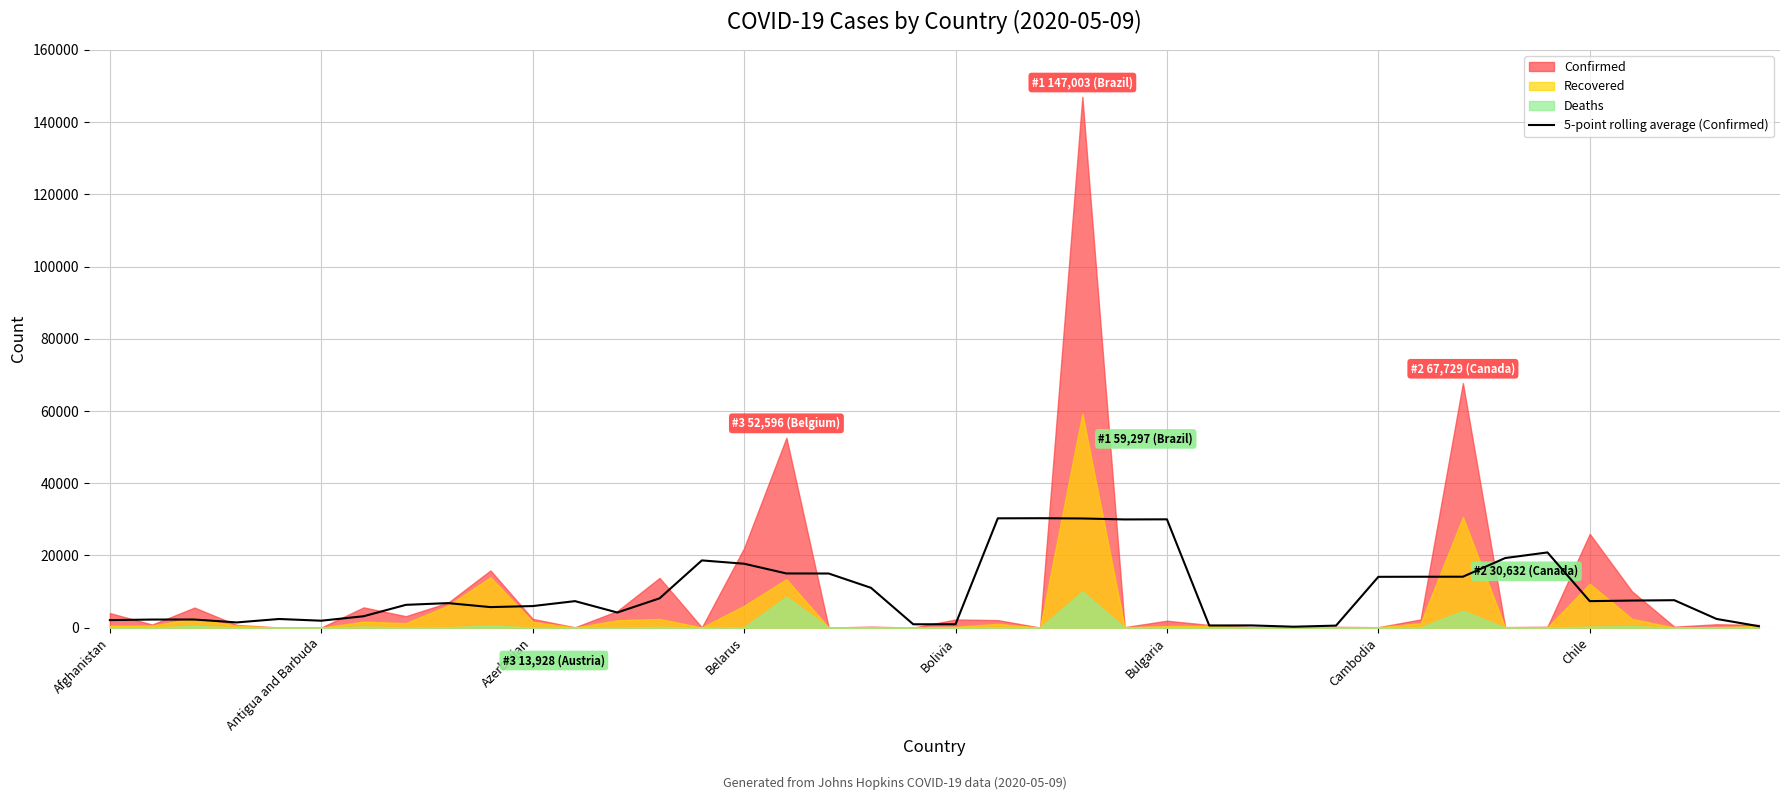

Is it true that 5-point rolling average (Confirmed) equals 5974.2 at Azerbaijan?

True